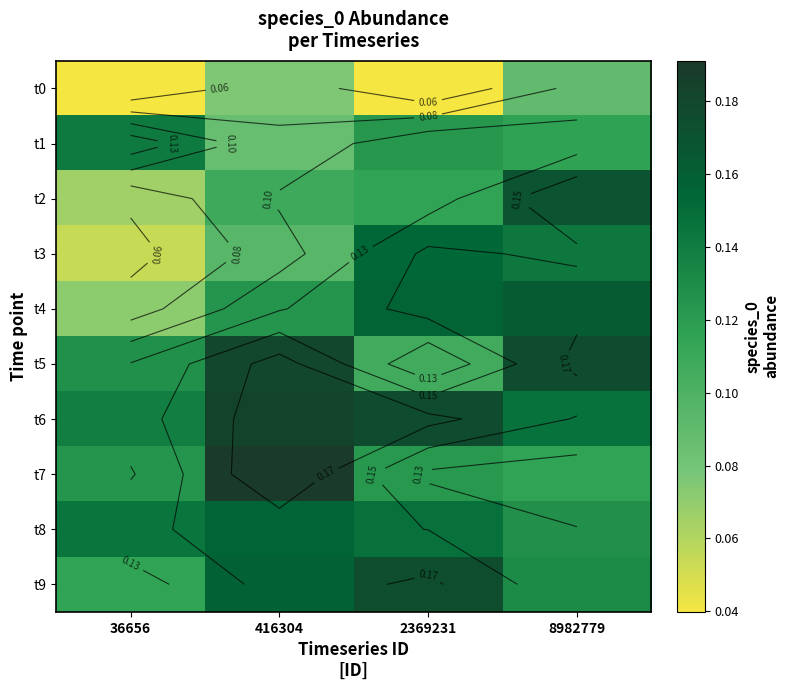

Is the value of t2 at 2369231 greater than the value of t0 at 2369231?

Yes